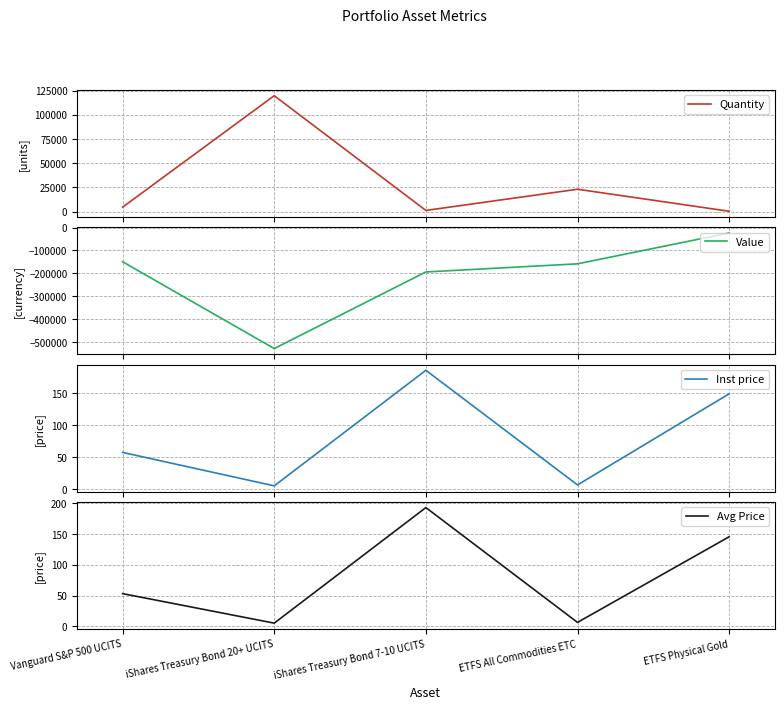

True or false: Quantity and Inst price intersect in this chart.

False